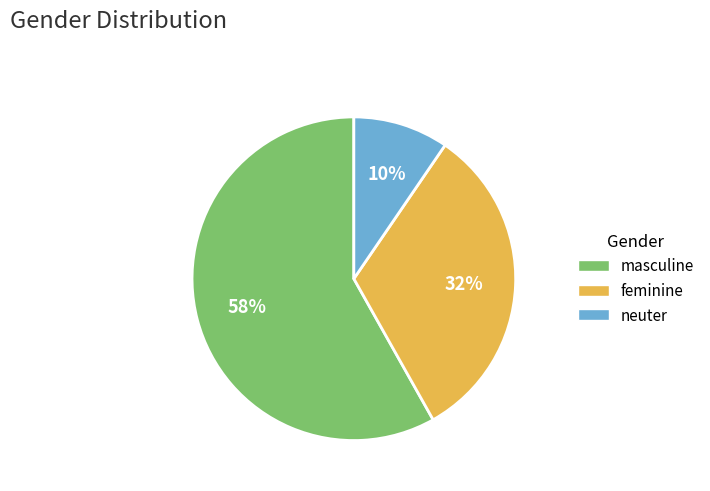

Is there any slice that represents more than half of the pie?

Yes